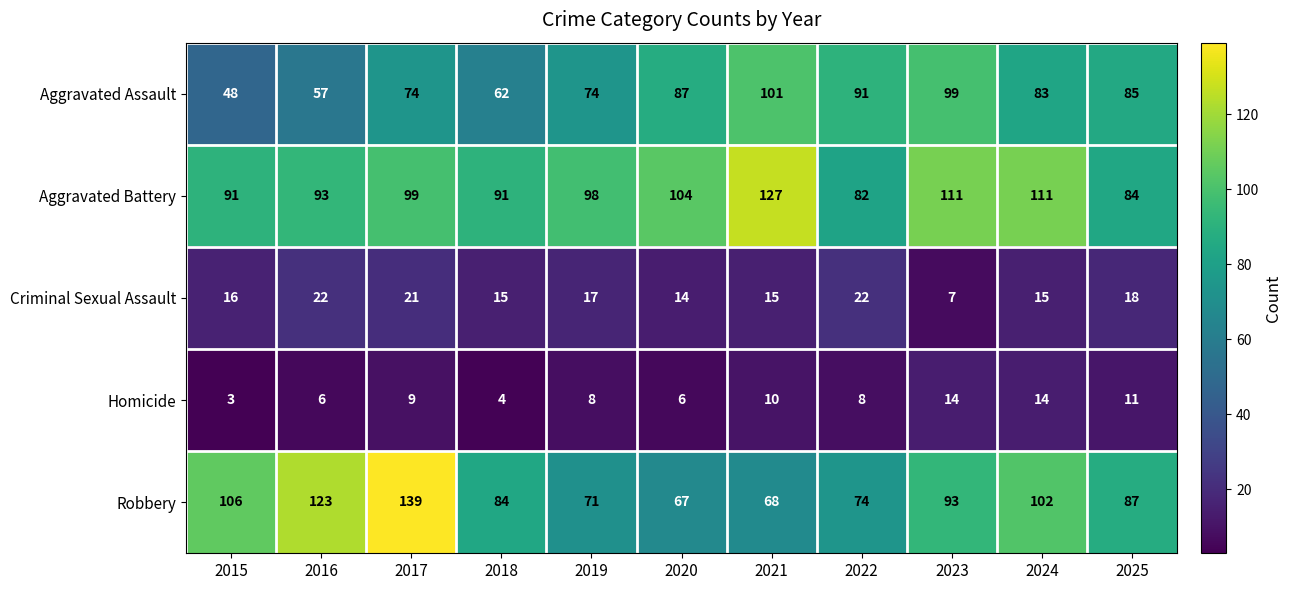

At 2019, list the series in order from largest to smallest.

Aggravated Battery, Aggravated Assault, Robbery, Criminal Sexual Assault, Homicide